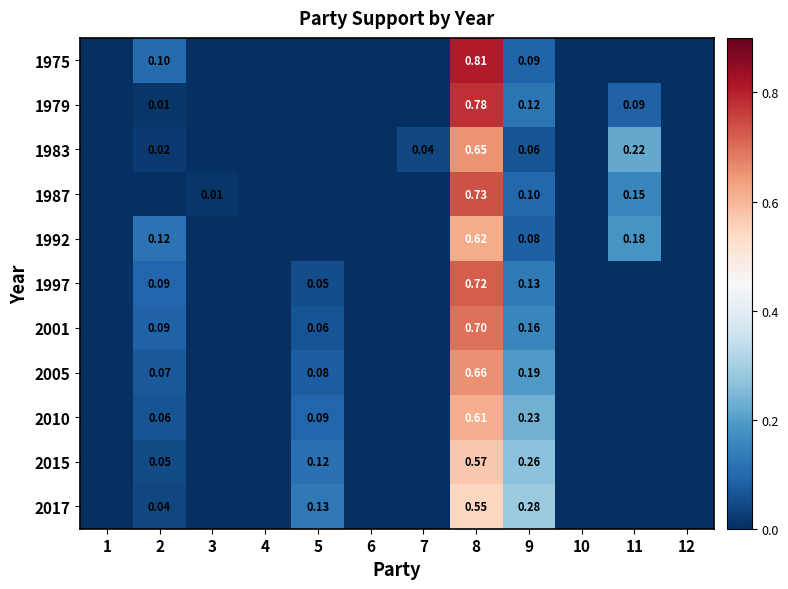

The 1983 series shows 0.0 at 6. True or false?

True